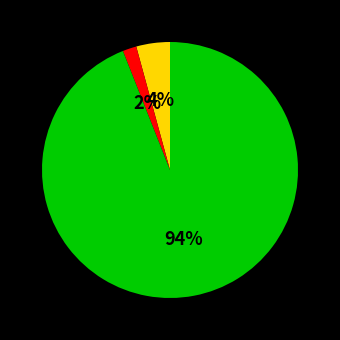

Does any single category account for the majority?

Yes